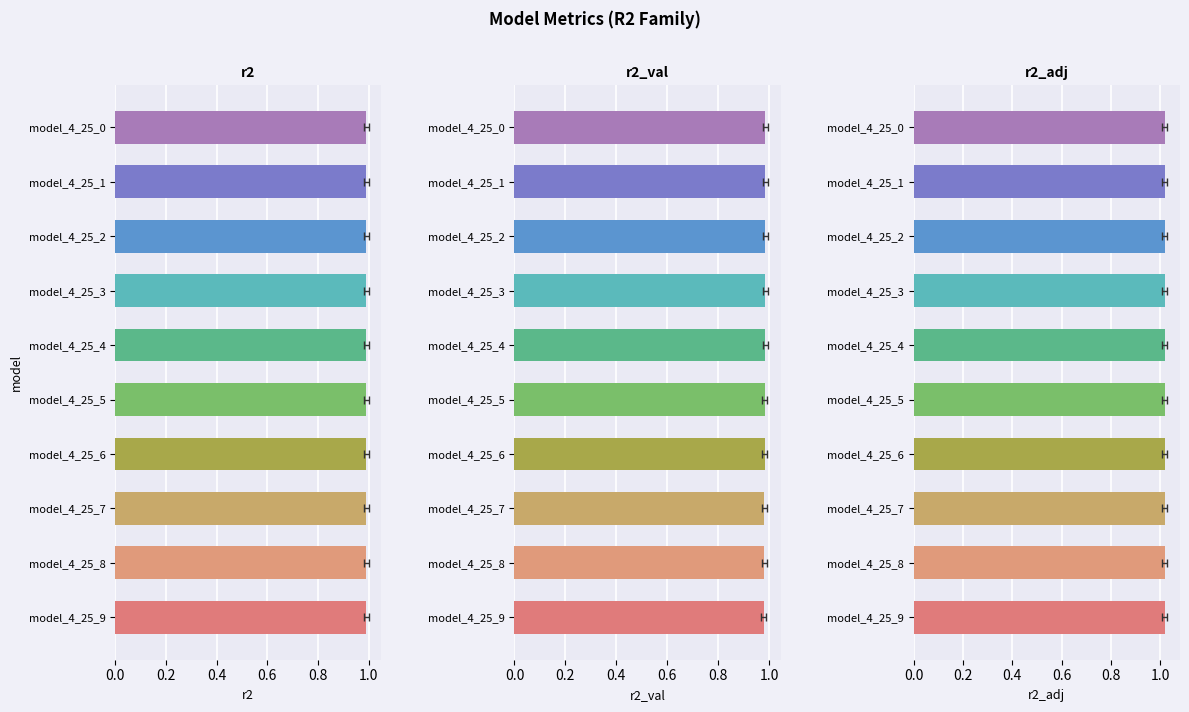

What is the maximum value for r2?

1.0